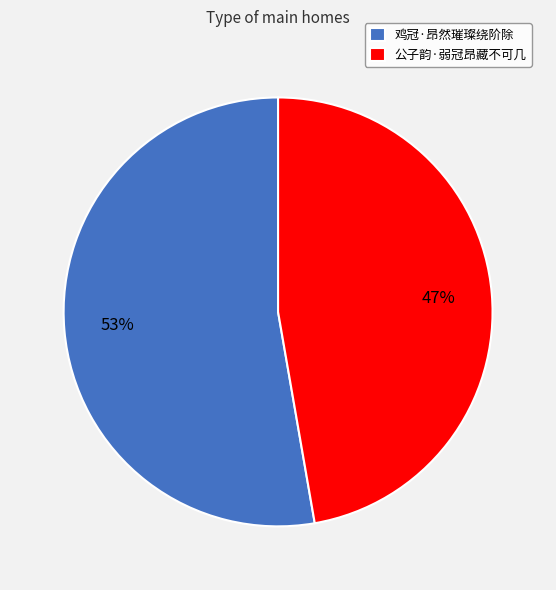

Rank the categories by value from highest to lowest.

鸡冠·昂然璀璨绕阶除, 公子韵·弱冠昂藏不可几